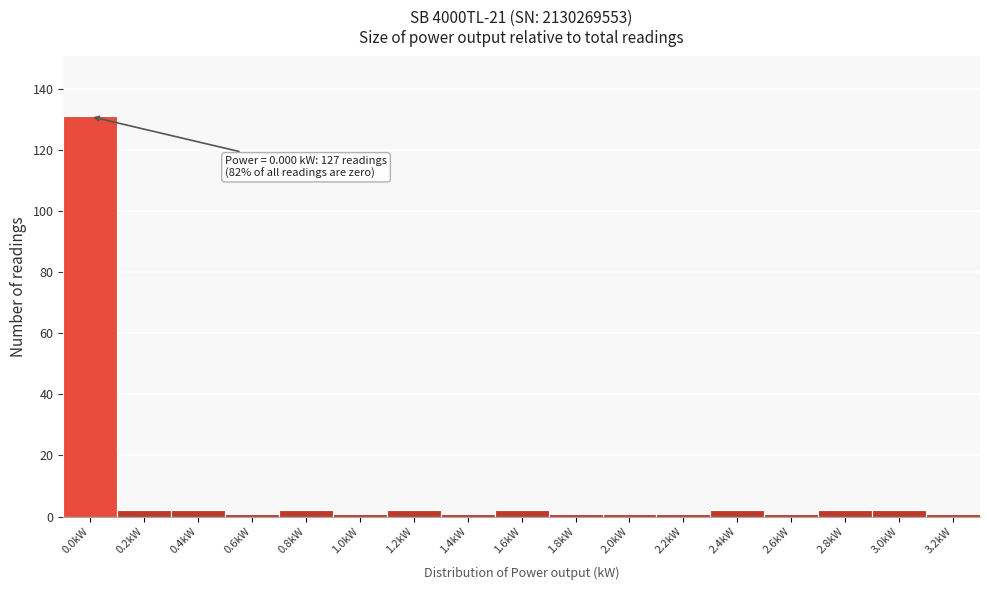

Reading right to left, list all the values displayed in this chart.

1	2	2	1	2	1	1	1	2	1	2	1	2	1	2	2	131